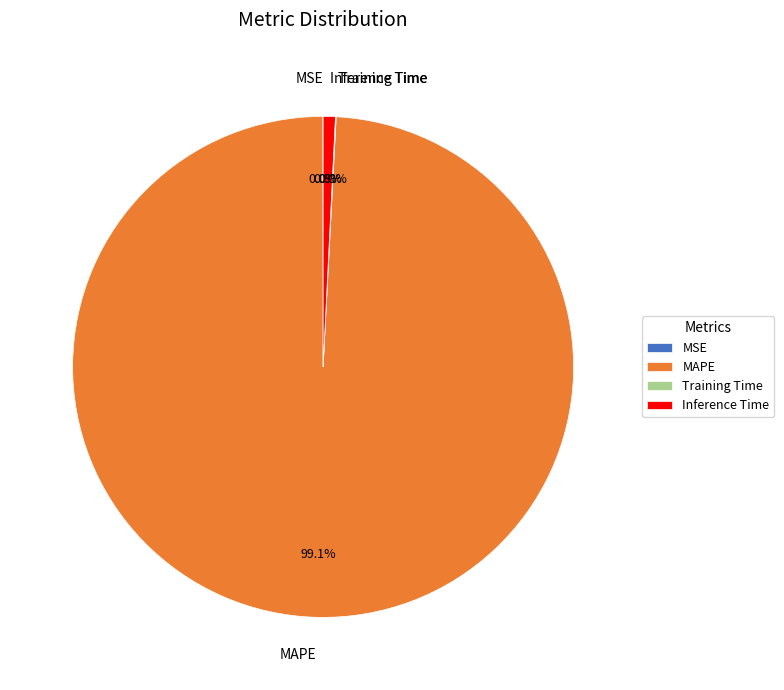

To the nearest percent, what is the difference between the largest and smallest slice percentages?

99%